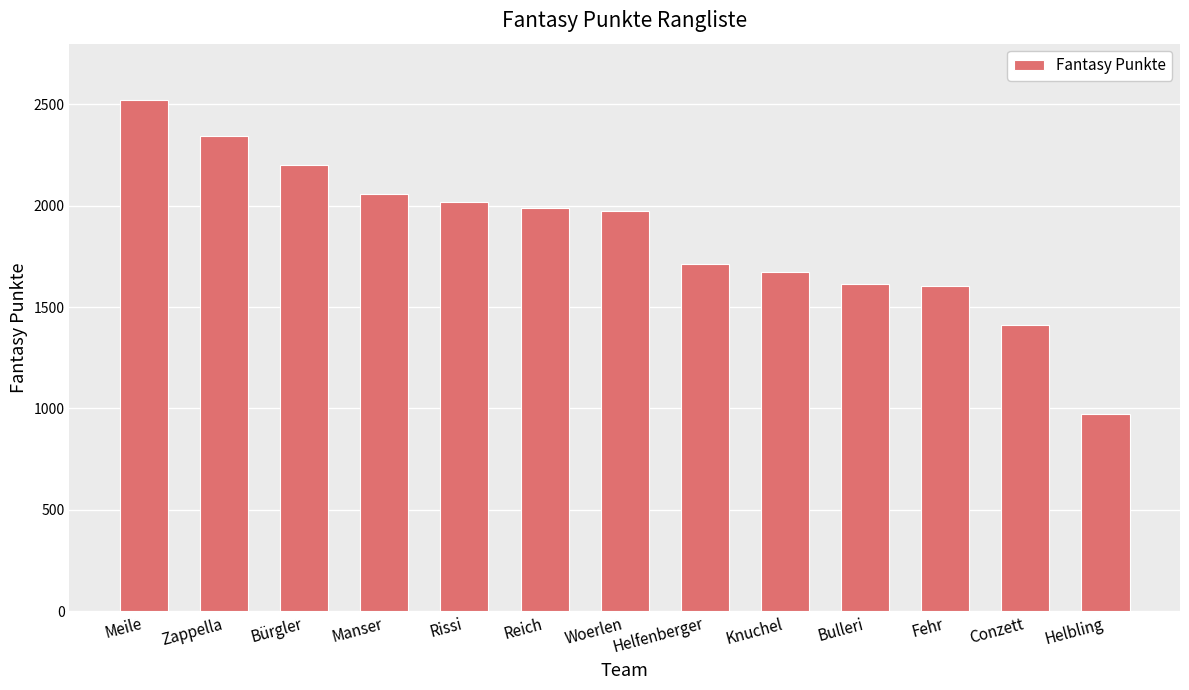

What is the label of the 7th bar from the right?

Woerlen